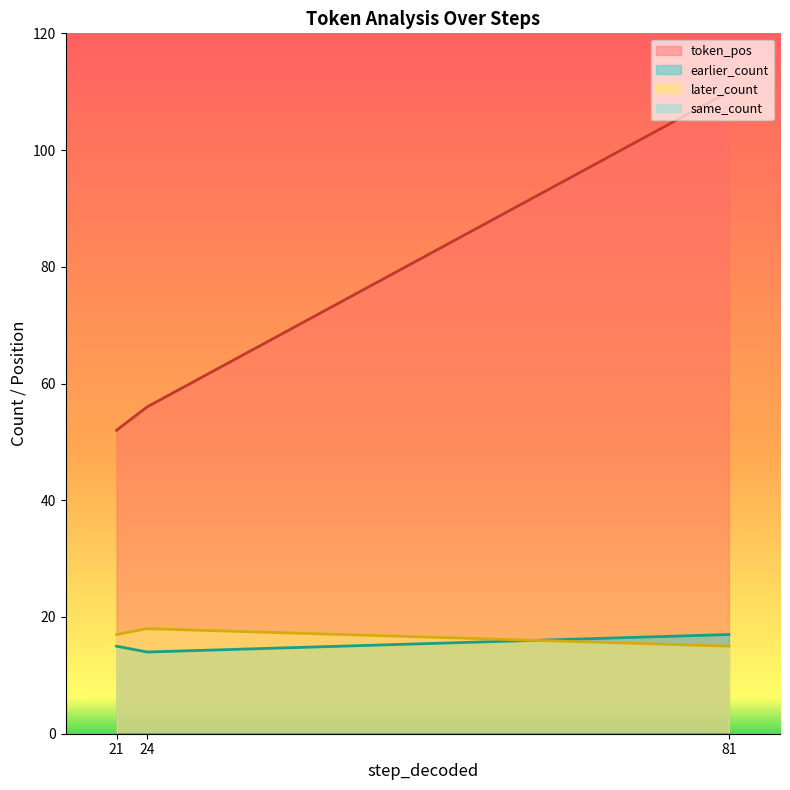

Between 24 and 81, which series saw the biggest shift?

token_pos